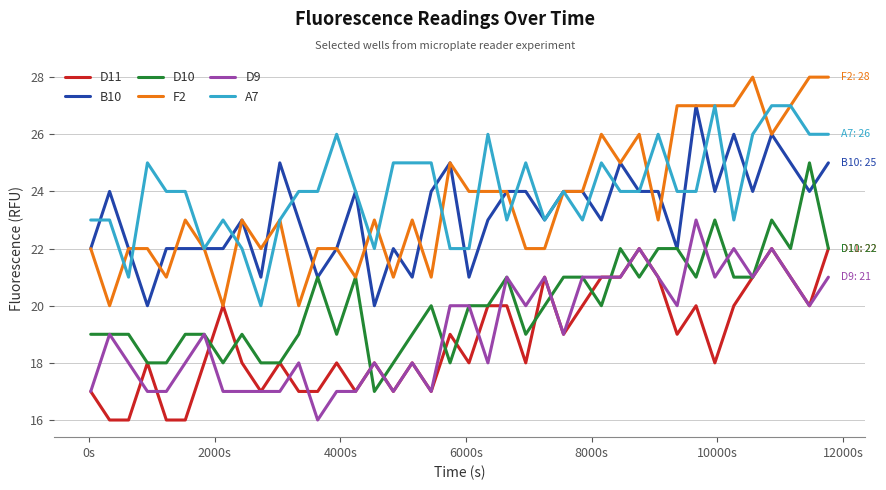

What is the maximum value for B10?

27